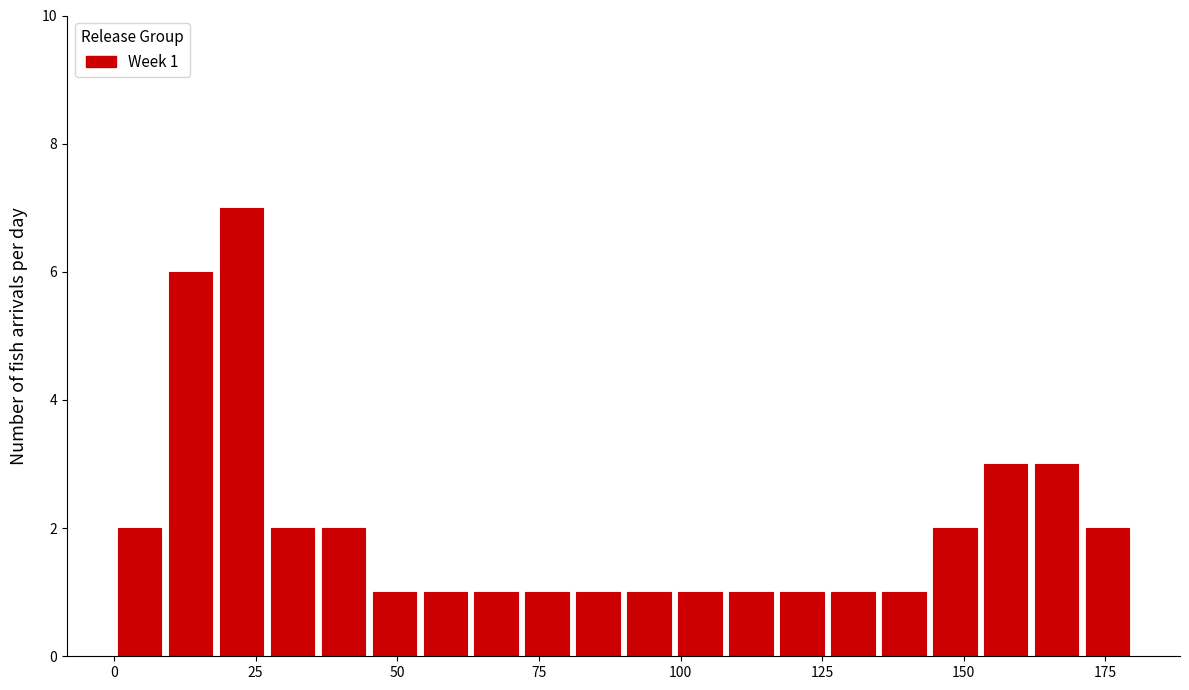

Around what value on the x-axis is the tallest bar? Give the approximate position of its centre, as read against the axis.

20